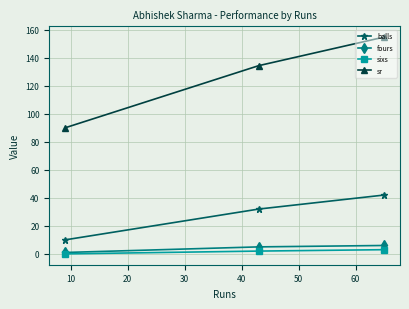

Which series has the largest range (max minus min)?

sr